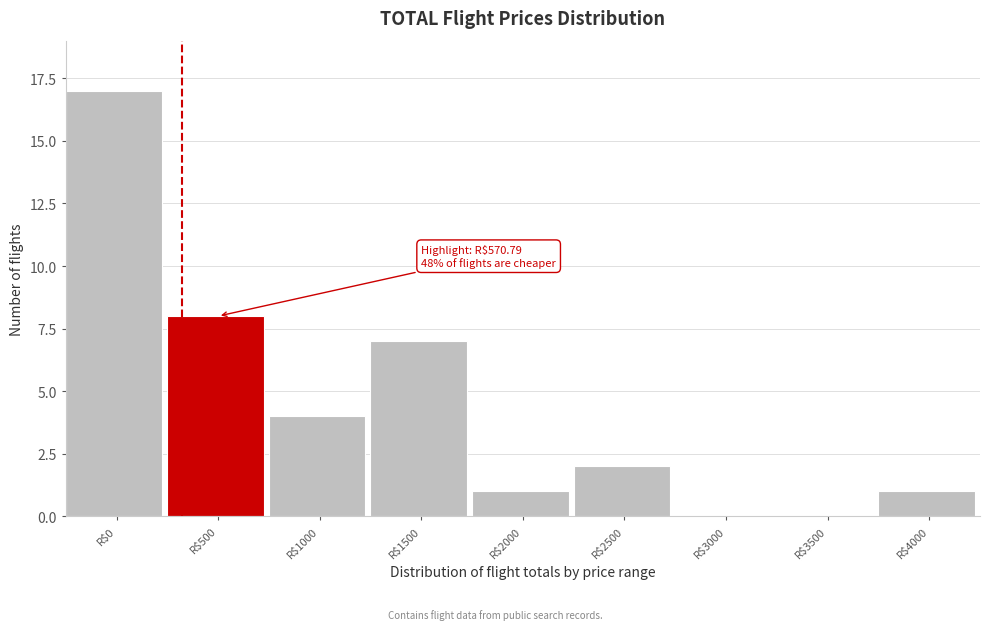

The value at R$2500 is 2. True or false?

True